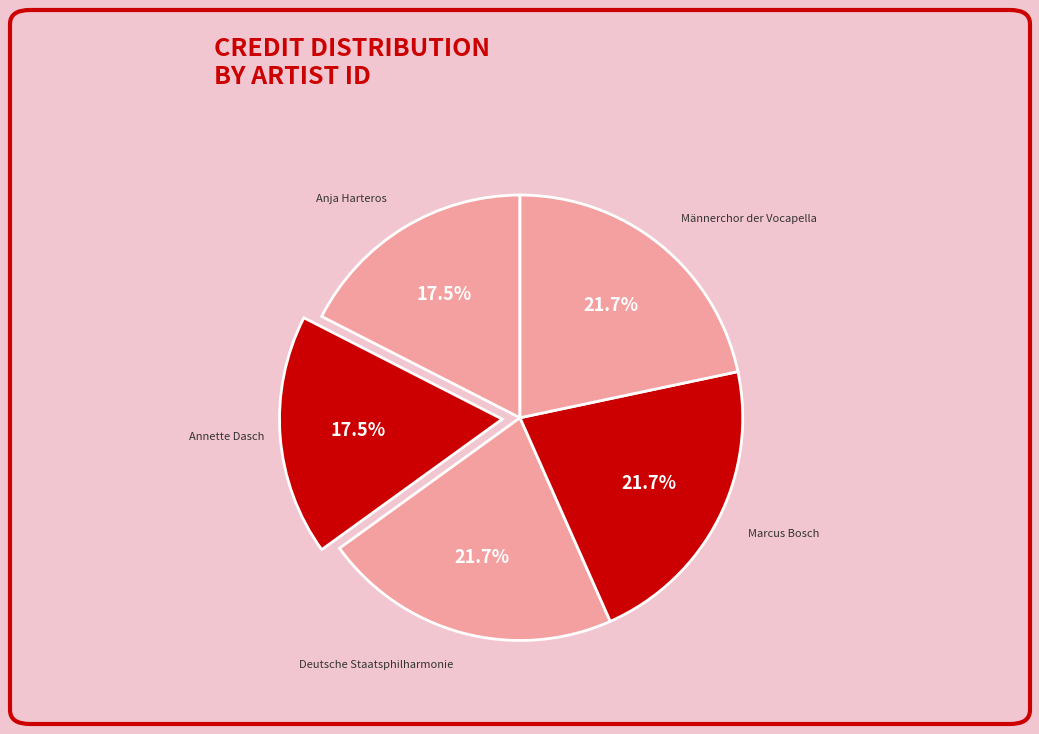

Does Deutsche Staatsphilharmonie represent more than half of the total?

No